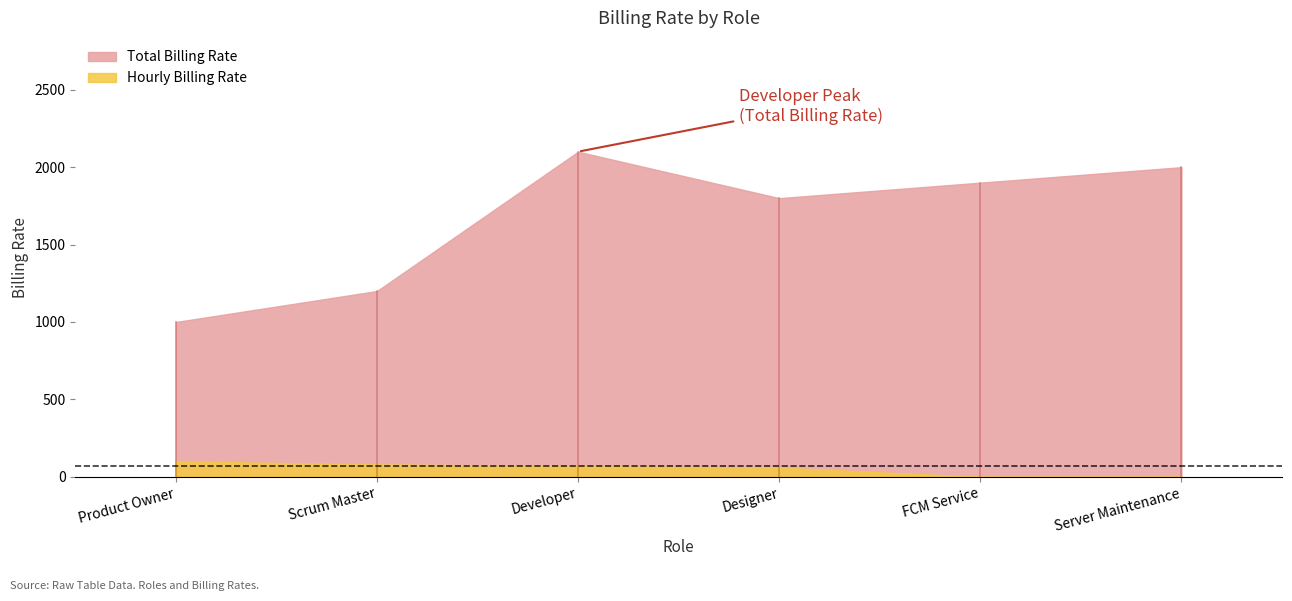

What is the greatest value displayed?

2100